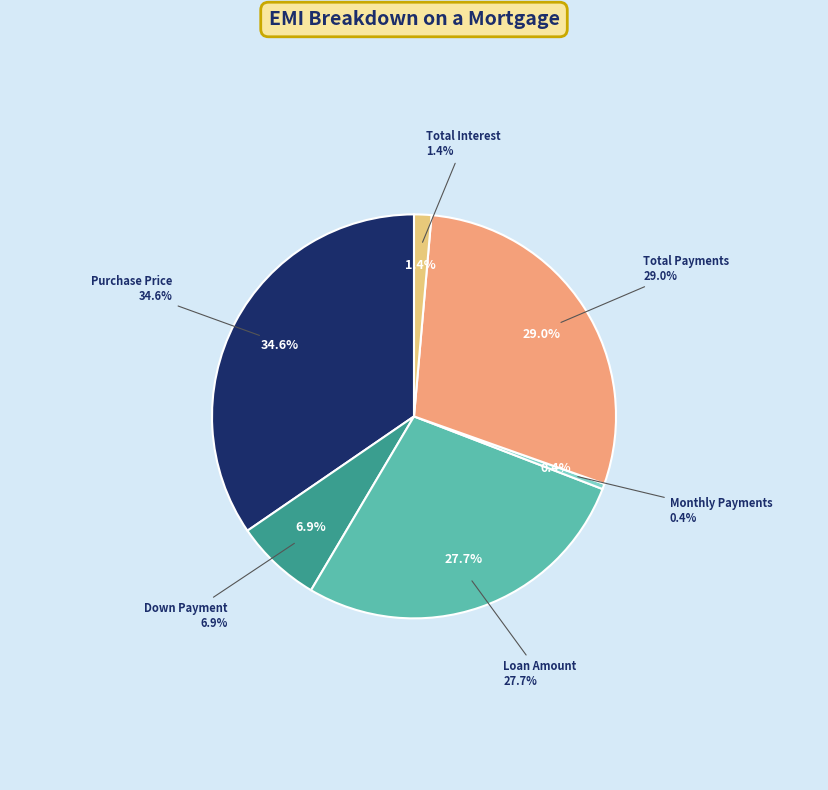

What is the change in value from Purchase Price to Total Payments?

-32000